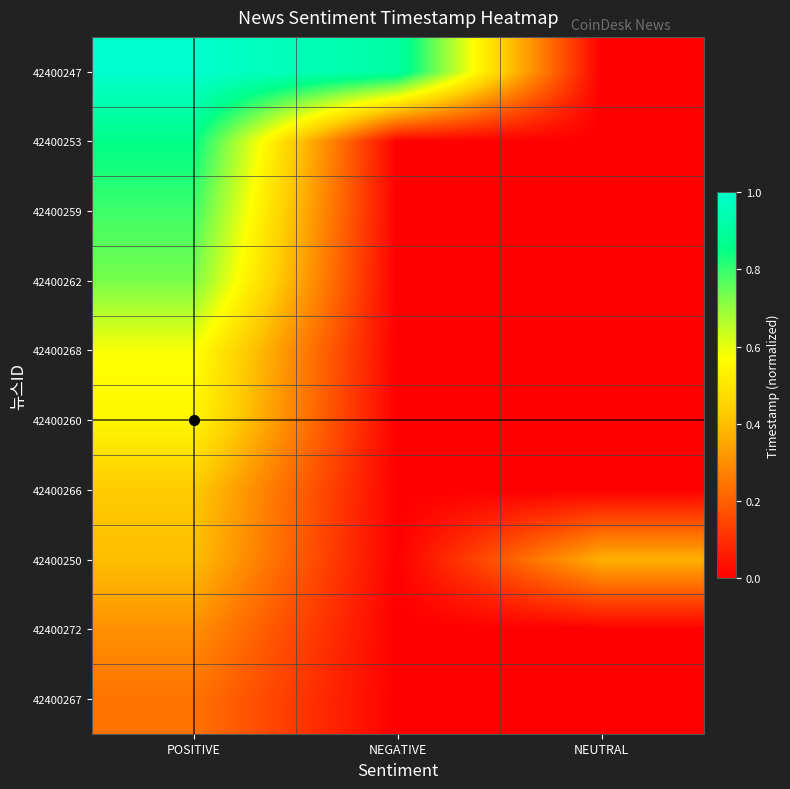

What is the difference between the highest and lowest values at NEUTRAL?

0.4